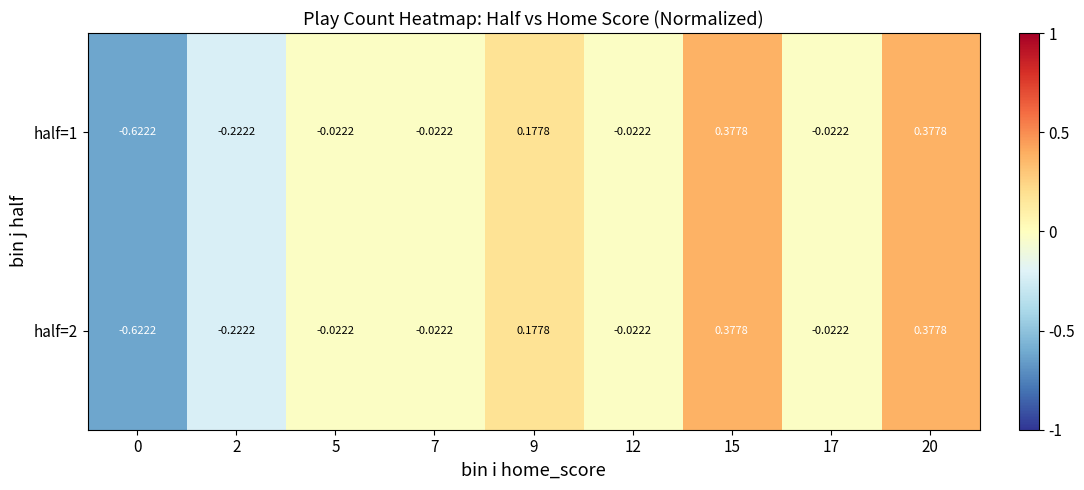

Is the value of half=1 at 2 greater than the value of half=2 at 7?

No